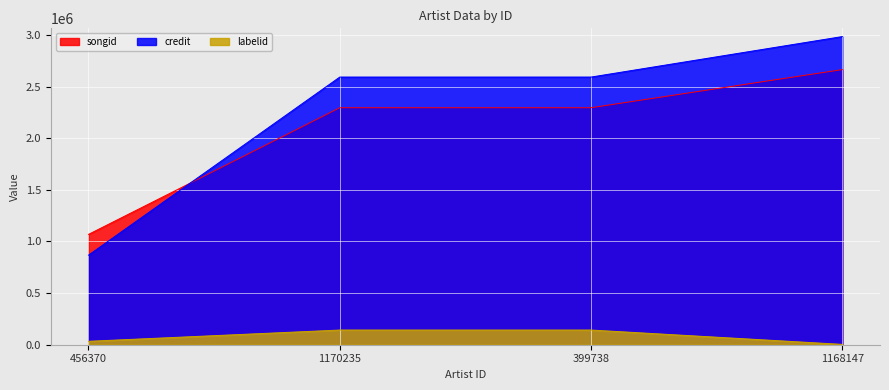

Reading right to left, list all the values displayed in this chart.

credit: 1168147=2983508	399738=2591477	1170235=2591477	456370=867068
songid: 1168147=2663807	399738=2294662	1170235=2294662	456370=1068288
labelid: 1168147=3267	399738=142093	1170235=142093	456370=33144